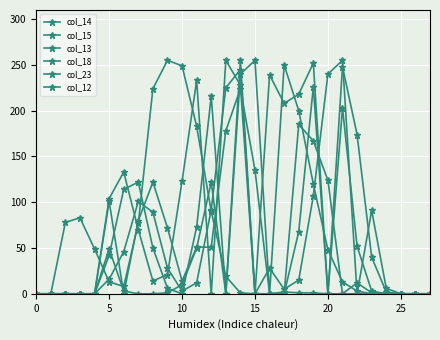

How many values in the col_12 series exceed 0?

13